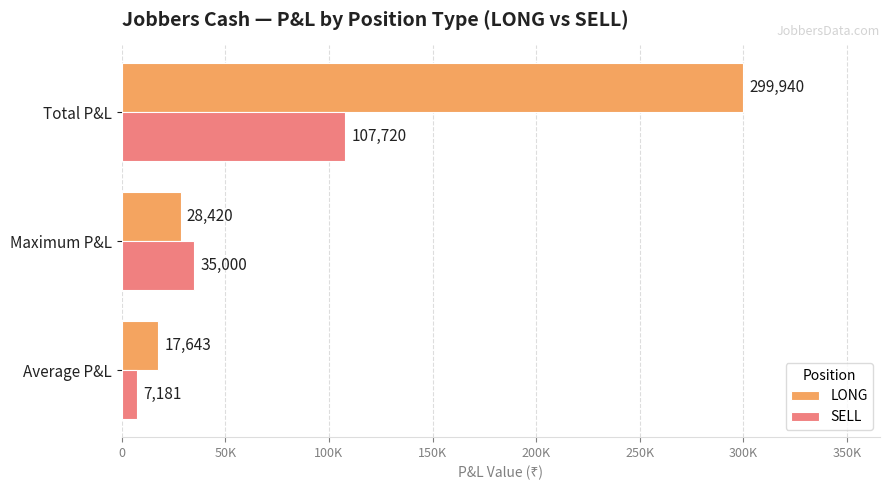

Reading right to left, extract all data points from this chart.

LONG: 299940	28420	17643
SELL: 107720	35000	7181